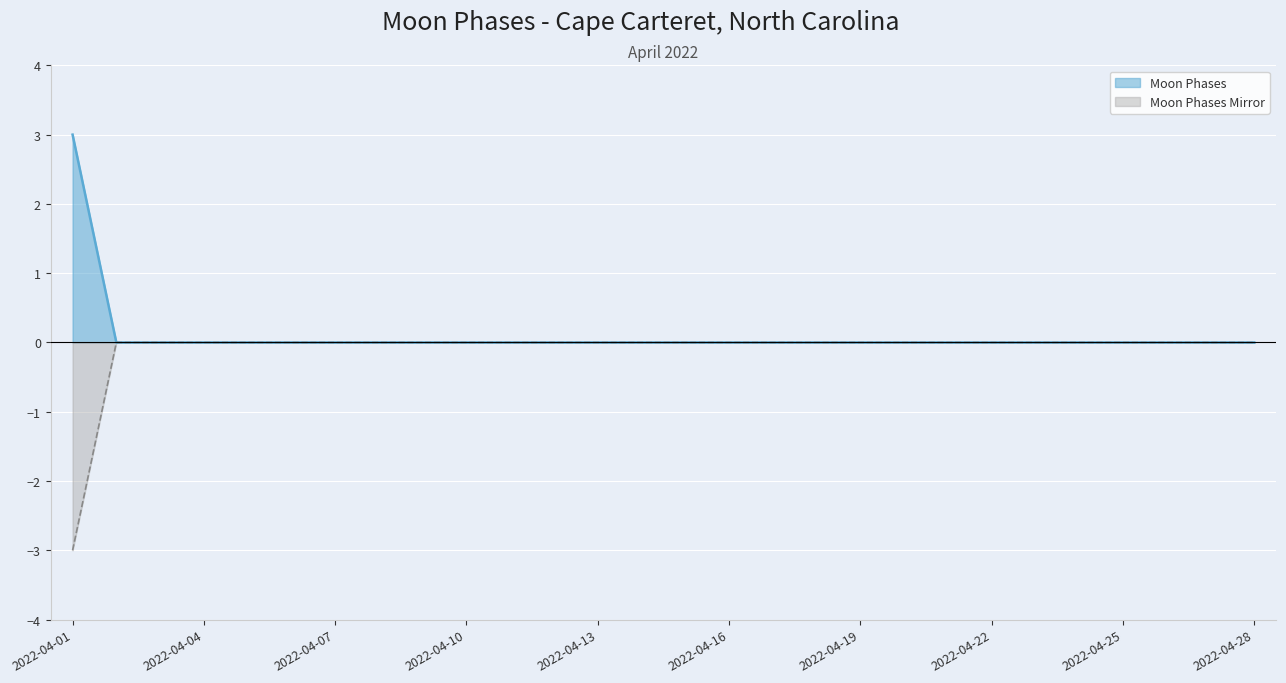

Count the Moon Phases Mirror values in the range 0 to 1.

27